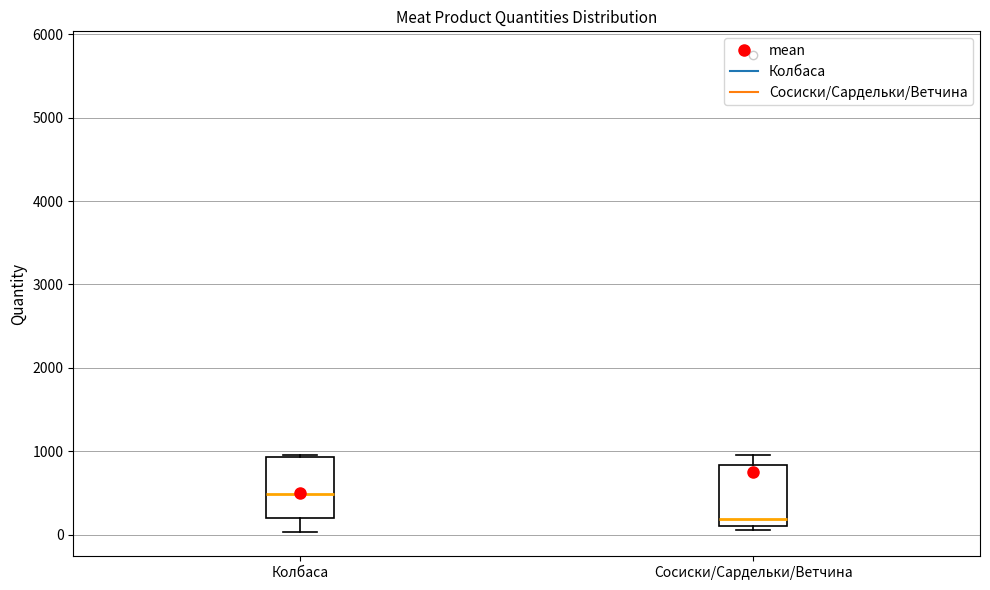

Where is the lower edge of the box for Сосиски/Сардельки/Ветчина on the y-axis? The values are not printed on the chart, so give them approximately, as read against the axis.

100